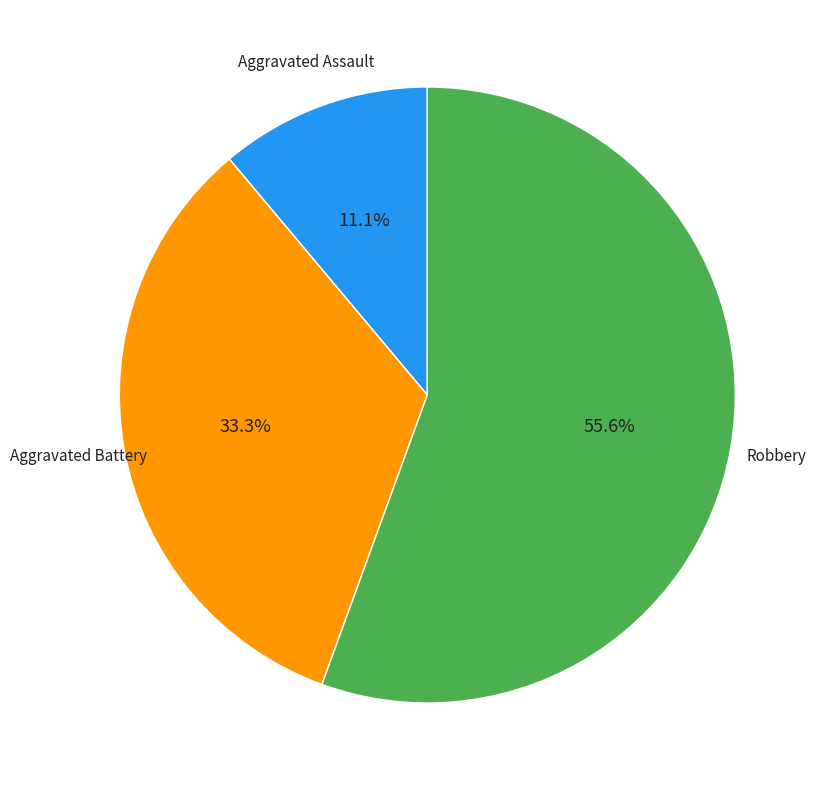

How many slices are in this pie chart?

3